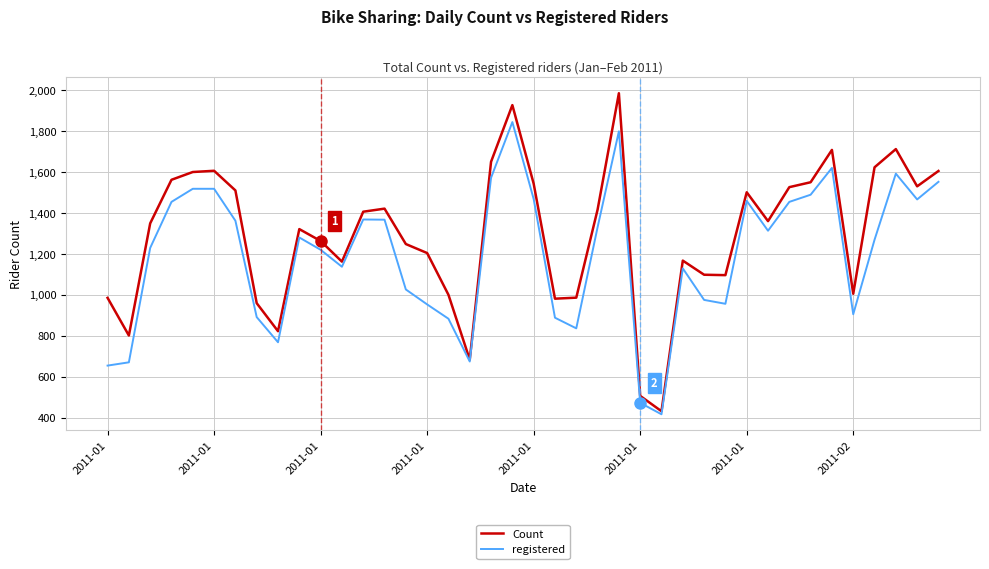

What is the average value of the registered series?

1194